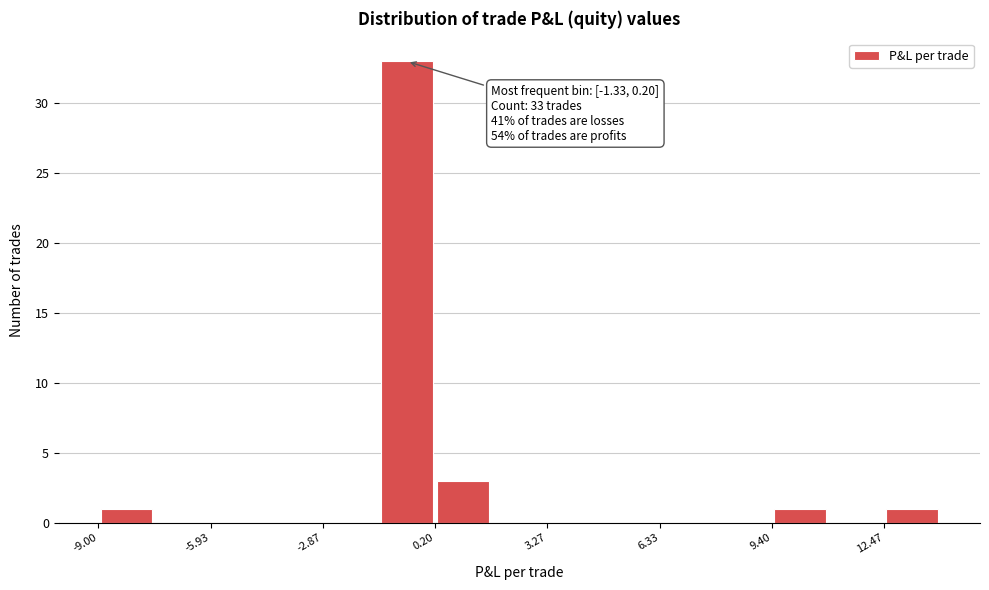

Read against the x-axis, roughly where is the centre of the tallest bar?

-0.5